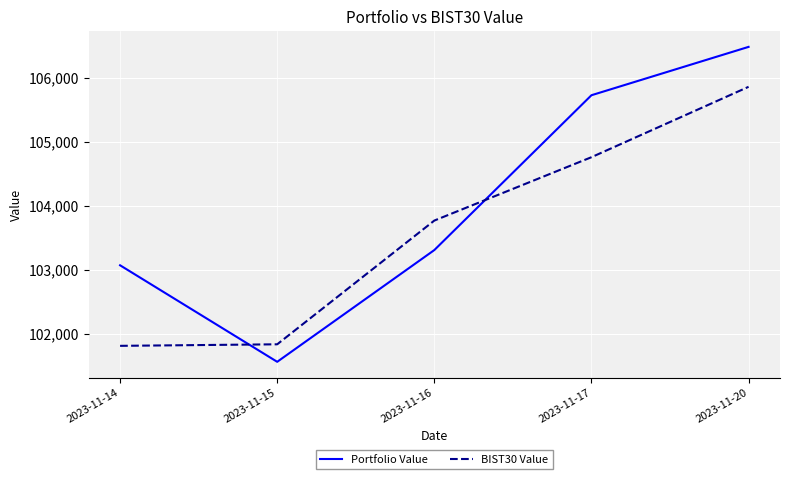

Reading left to right, extract all data points from this chart.

Portfolio Value: 103068.4	101561.5	103306.2	105723.3	106478.1
BIST30 Value: 101810.9	101834.8	103766.6	104755.8	105854.7